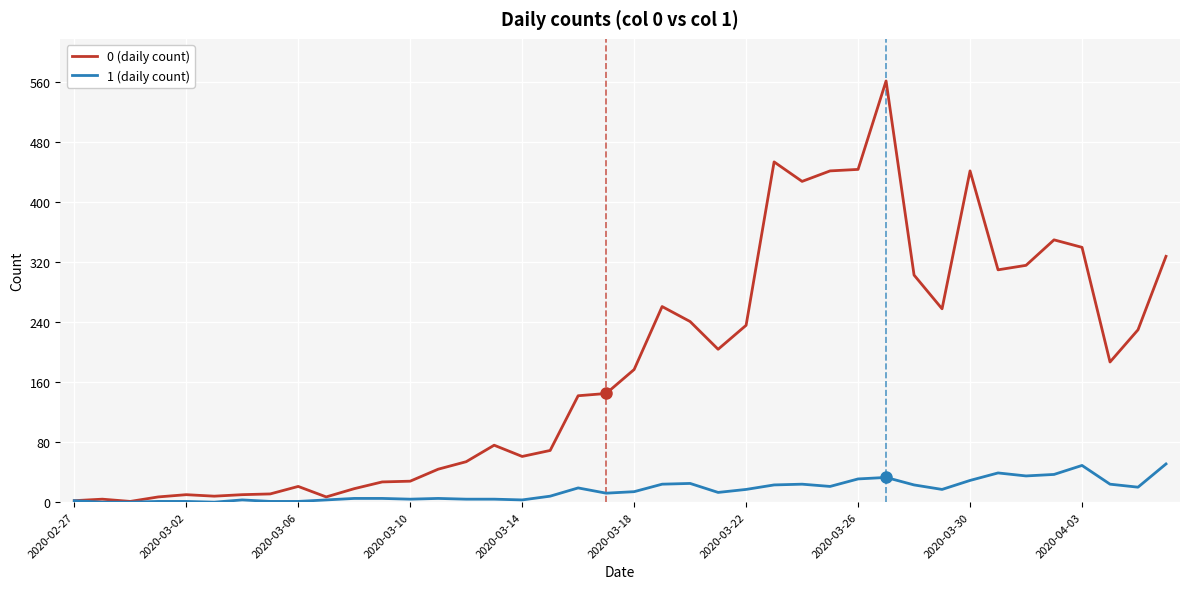

Which series has the widest spread of values?

0 (daily count)